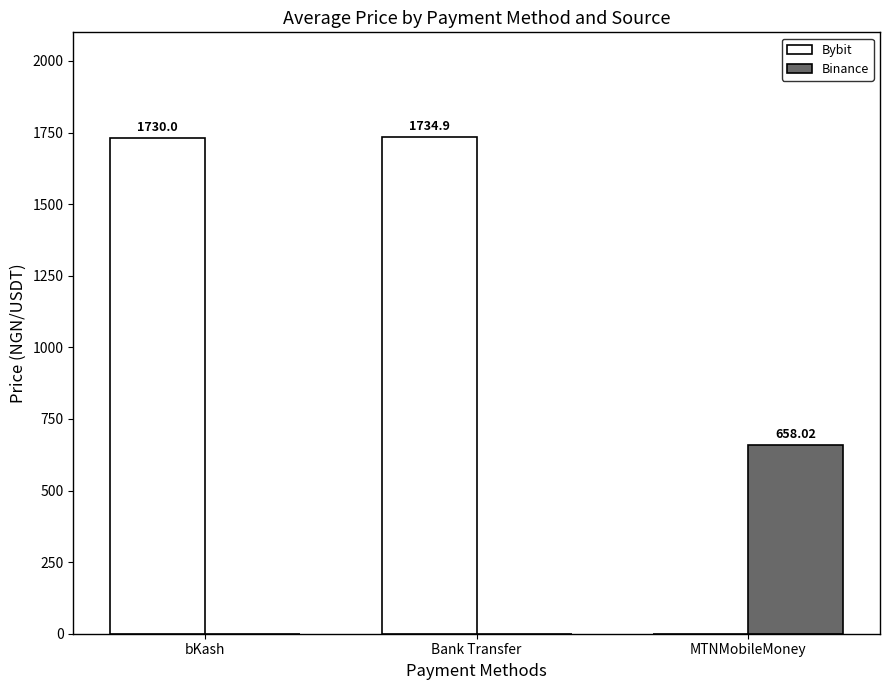

Is the value of Binance at Bank Transfer greater than the value of Bybit at bKash?

No